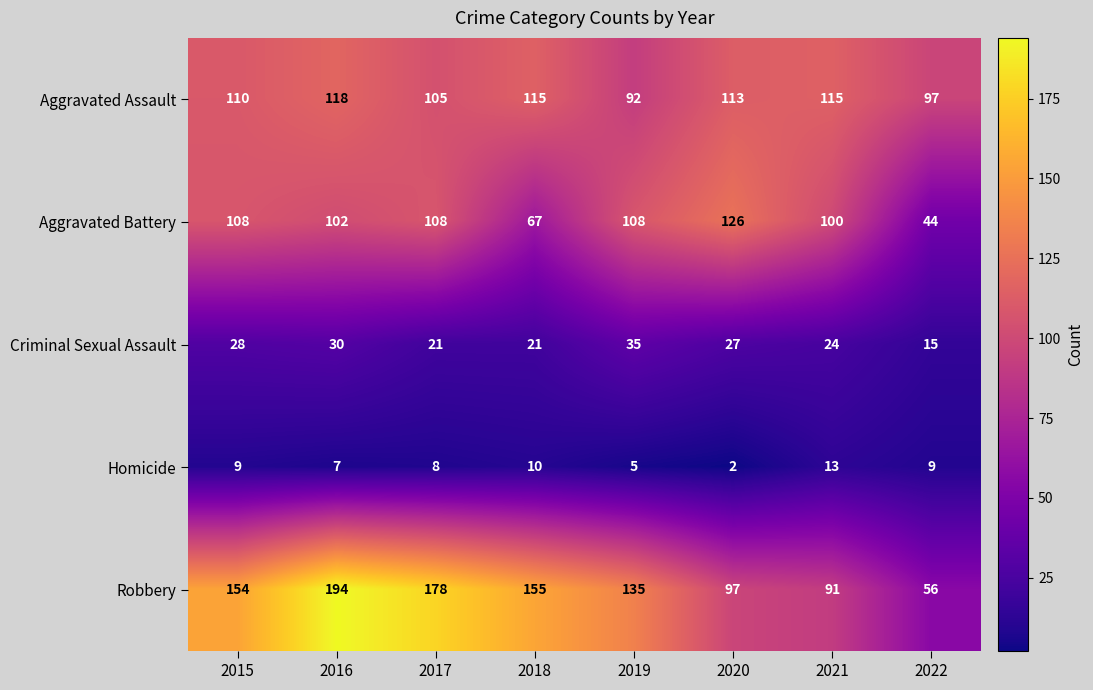

At 2022, list the series in order from smallest to largest.

Homicide, Criminal Sexual Assault, Aggravated Battery, Robbery, Aggravated Assault